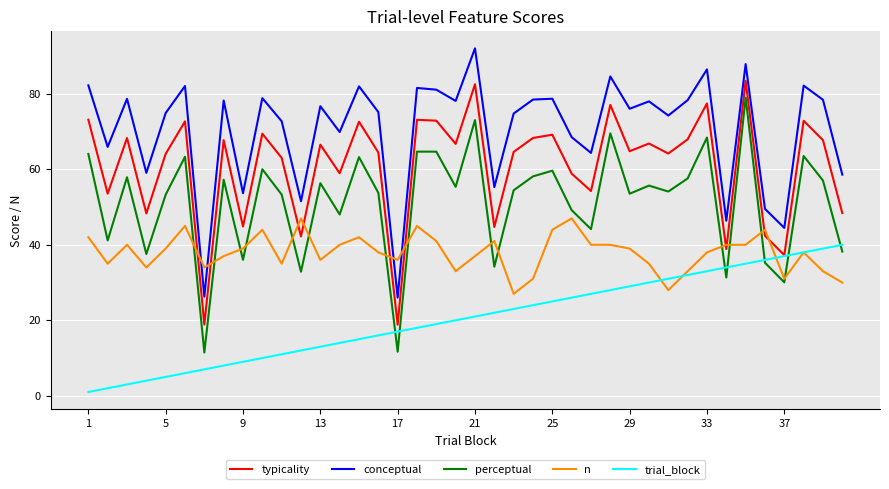

True or false: perceptual and conceptual intersect in this chart.

False